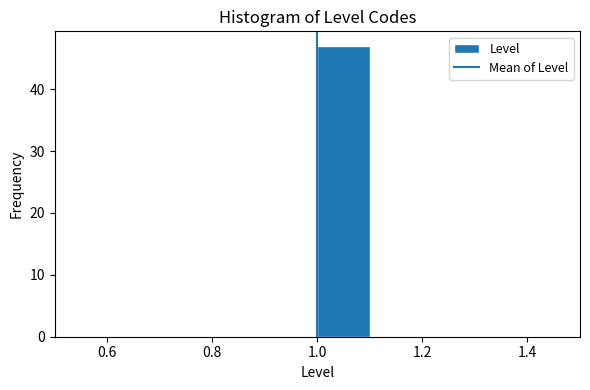

Which range on the x-axis has the tallest bar?

1.0 to 1.1